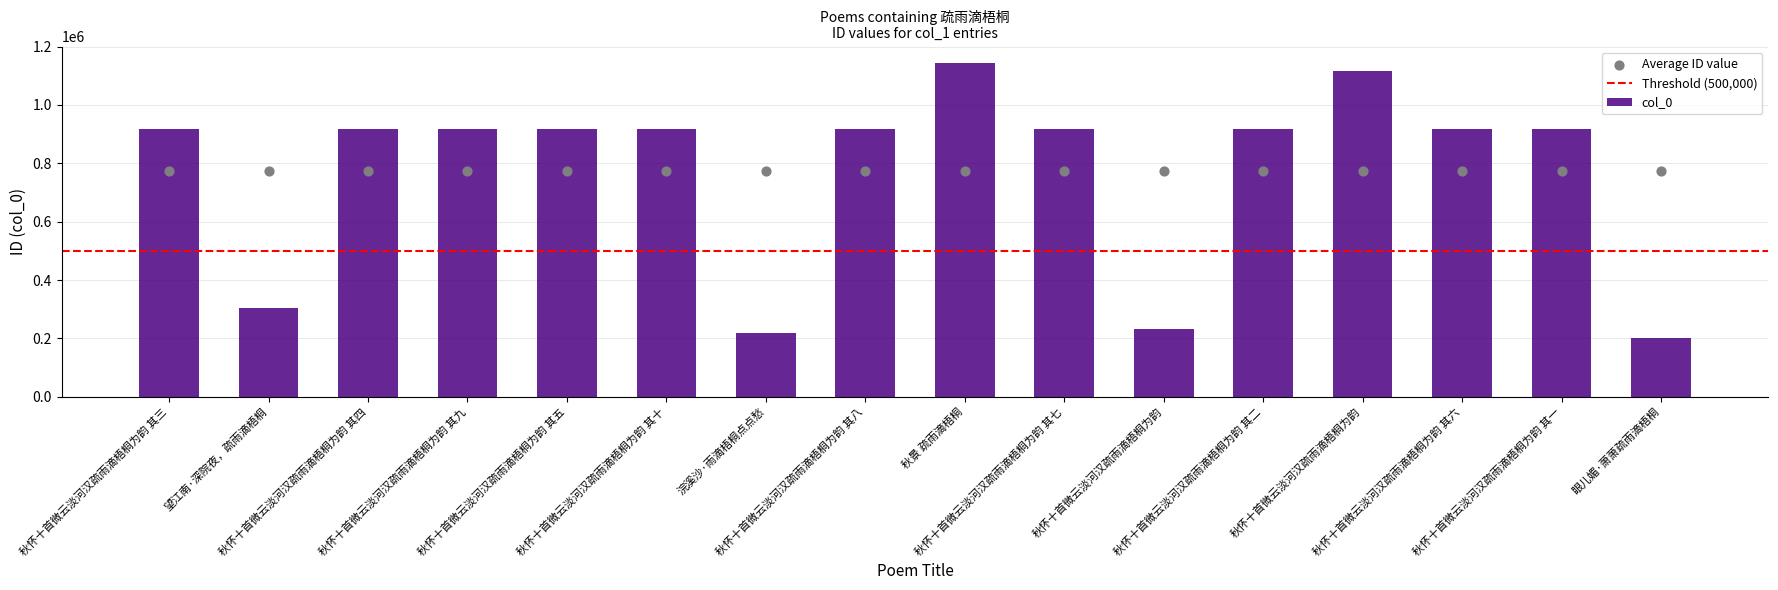

Approximately how many times larger is the value at 浣溪沙·雨滴梧桐点点愁 compared to 秋怀十首微云淡河汉疏雨滴梧桐为韵 其八?

0.2